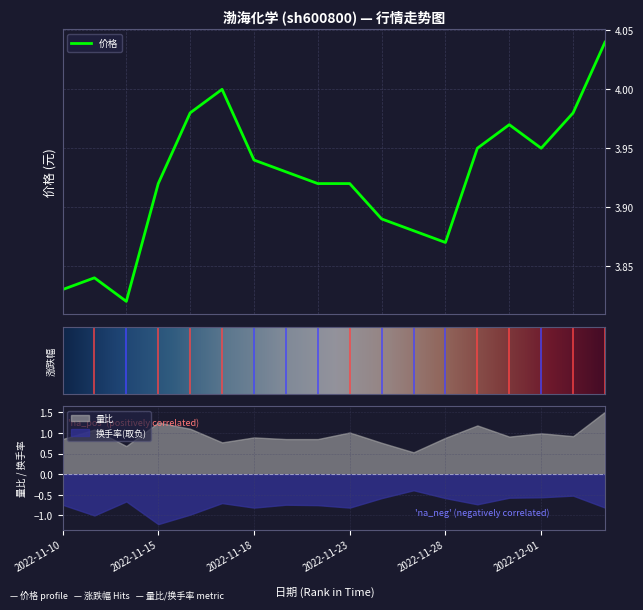

True or false: 换手率 has more than 0 interior local peaks.

True